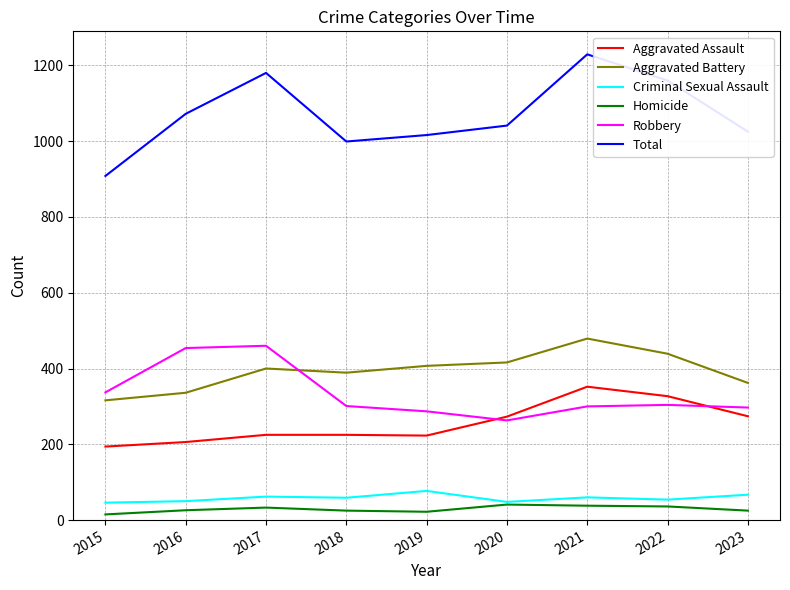

True or false: Aggravated Assault has a value of 273 at 2020.

True